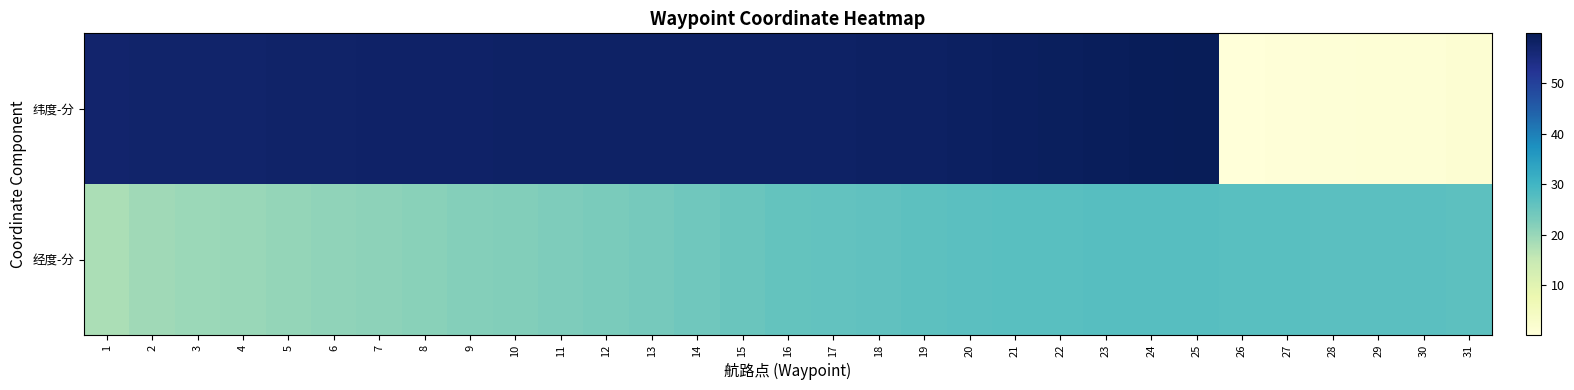

Which series has the largest range (max minus min)?

纬度-分